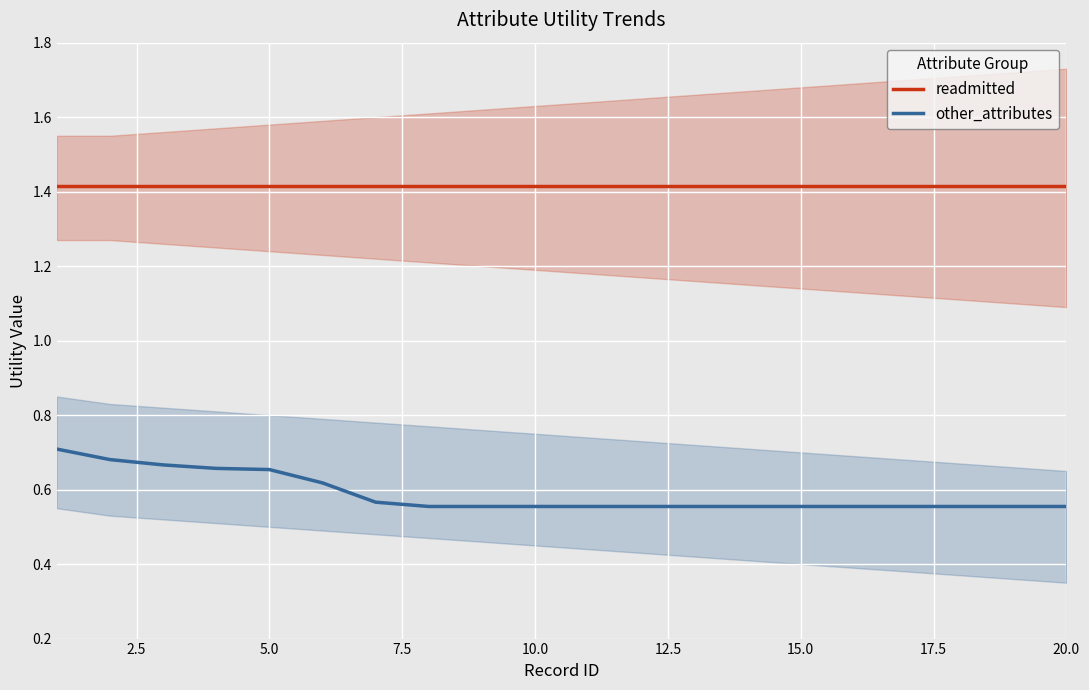

True or false: other_attributes has more than 1 points higher than both neighbors.

False